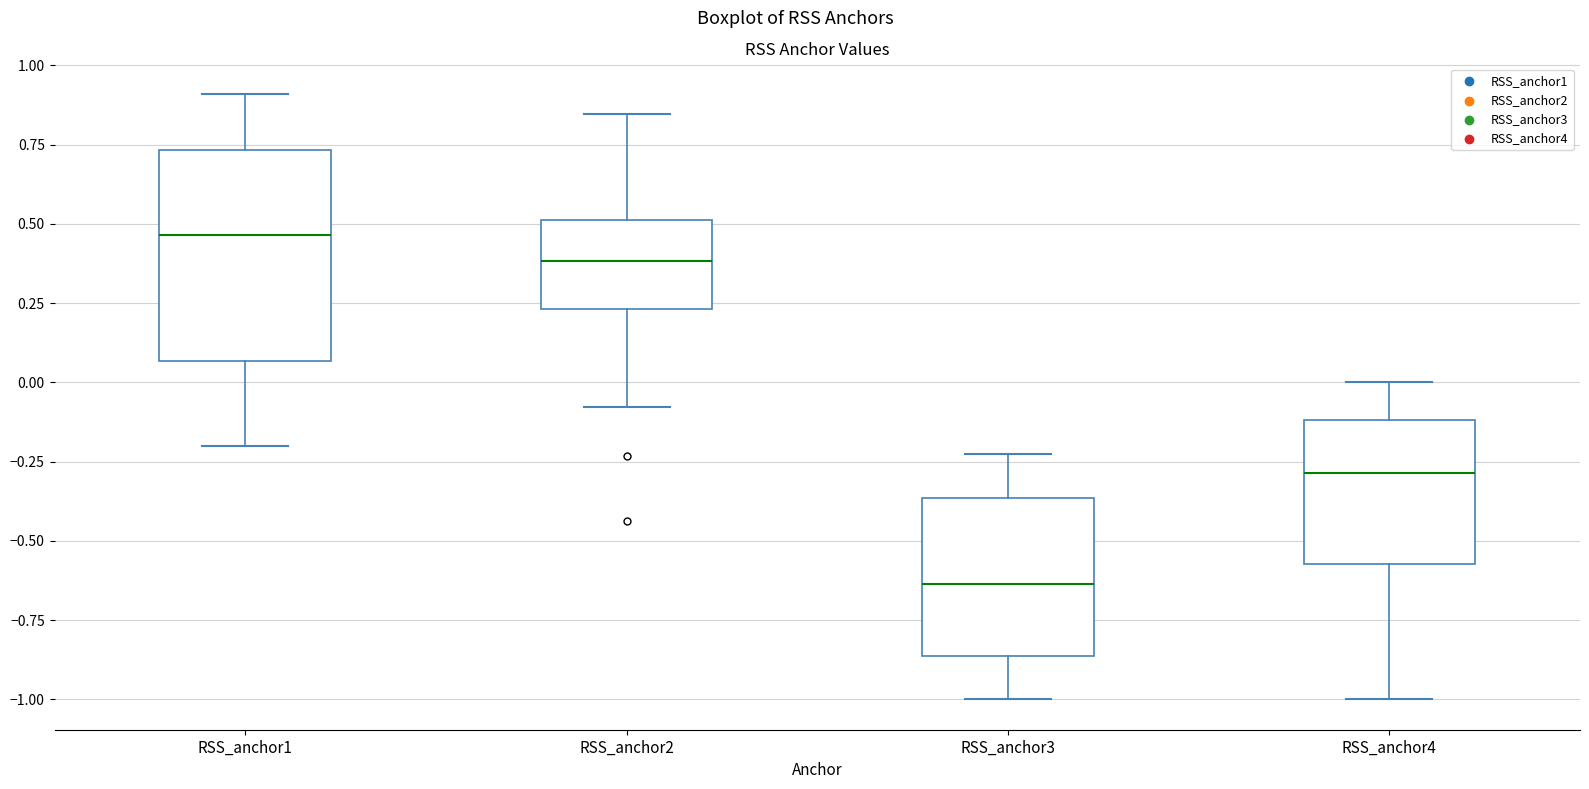

Reading left to right, transcribe this box plot: for each box, give where its median line is, the range the box spans, and where its two whiskers end, as read against the y-axis. The values are not printed on the chart, so give them approximately, as read against the axis.

RSS_anchor1: median 0.45, box 0.05 to 0.75, whiskers -0.20 to 0.90
RSS_anchor2: median 0.40, box 0.25 to 0.50, whiskers -0.10 to 0.85
RSS_anchor3: median -0.65, box -0.85 to -0.35, whiskers -1.00 to -0.25
RSS_anchor4: median -0.30, box -0.55 to -0.10, whiskers -1.00 to 0.00